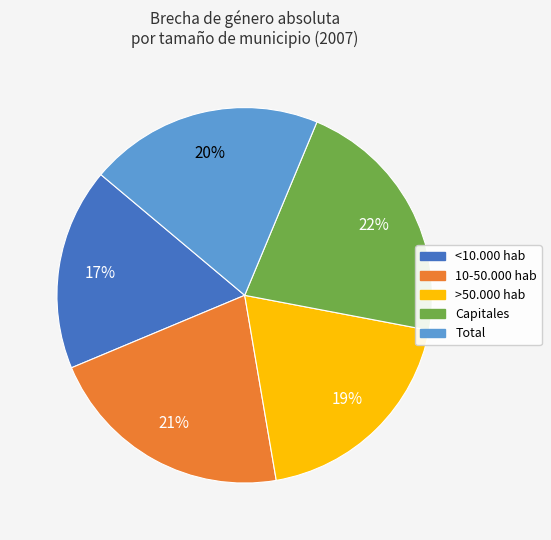

Approximately how many times larger is the value at <10.000 hab compared to >50.000 hab?

0.9